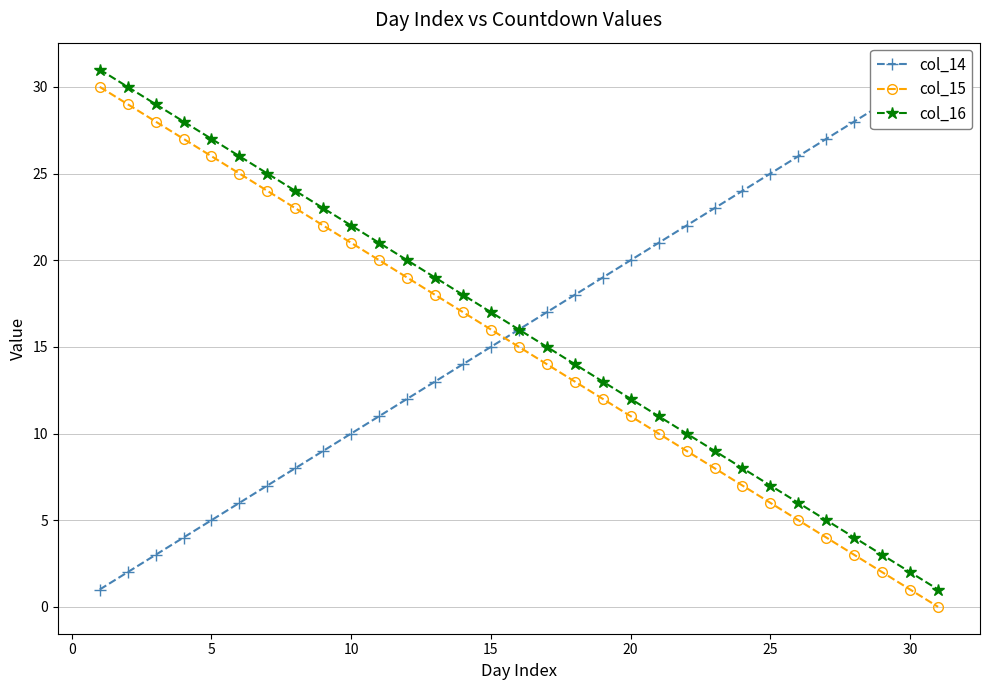

True or false: col_16 and col_15 intersect in this chart.

False